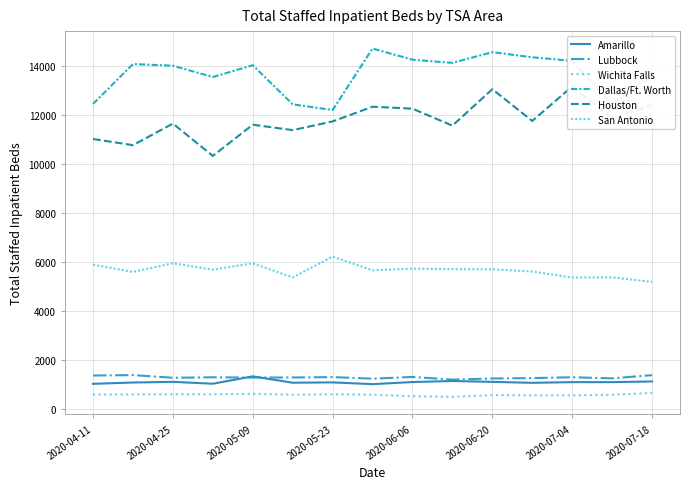

True or false: Dallas/Ft. Worth and San Antonio intersect in this chart.

False